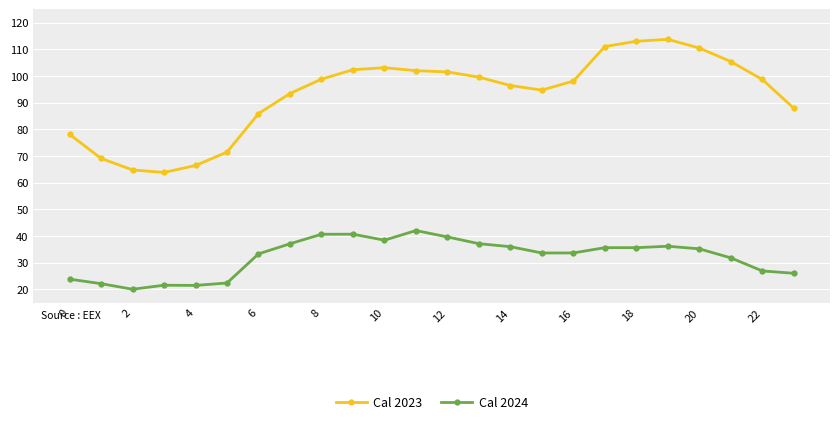

Rank the series by their maximum value, from lowest to highest.

Cal 2024, Cal 2023